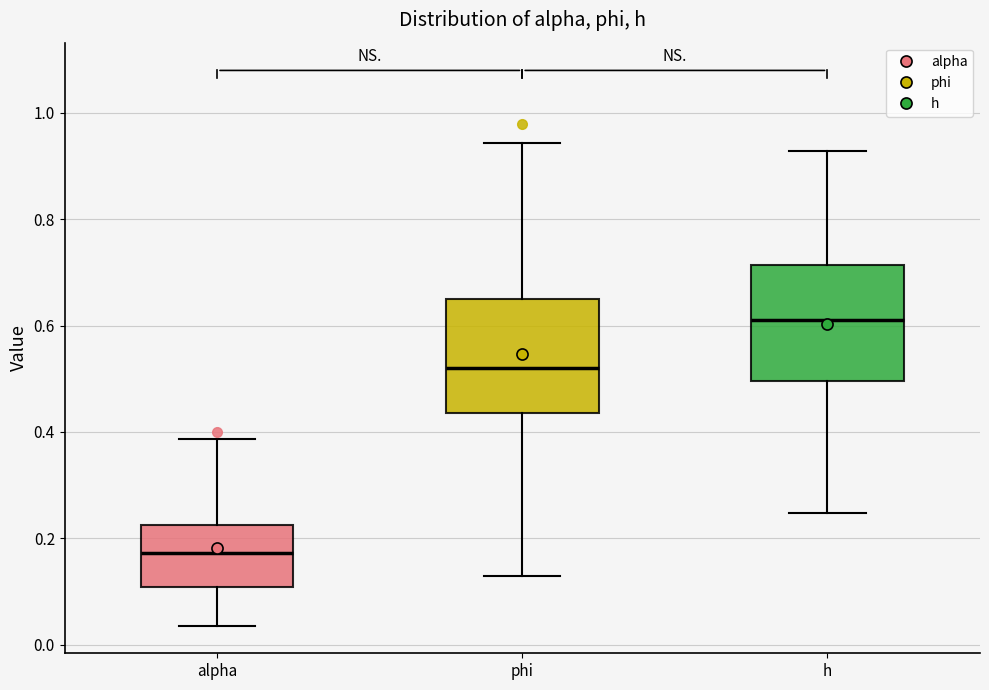

Reading left to right, transcribe this box plot: for each box, give where its median line is, the range the box spans, and where its two whiskers end, as read against the y-axis. The values are not printed on the chart, so give them approximately, as read against the axis.

alpha: median 0.18, box 0.10 to 0.22, whiskers 0.04 to 0.38
phi: median 0.52, box 0.44 to 0.66, whiskers 0.12 to 0.94
h: median 0.62, box 0.50 to 0.72, whiskers 0.24 to 0.92